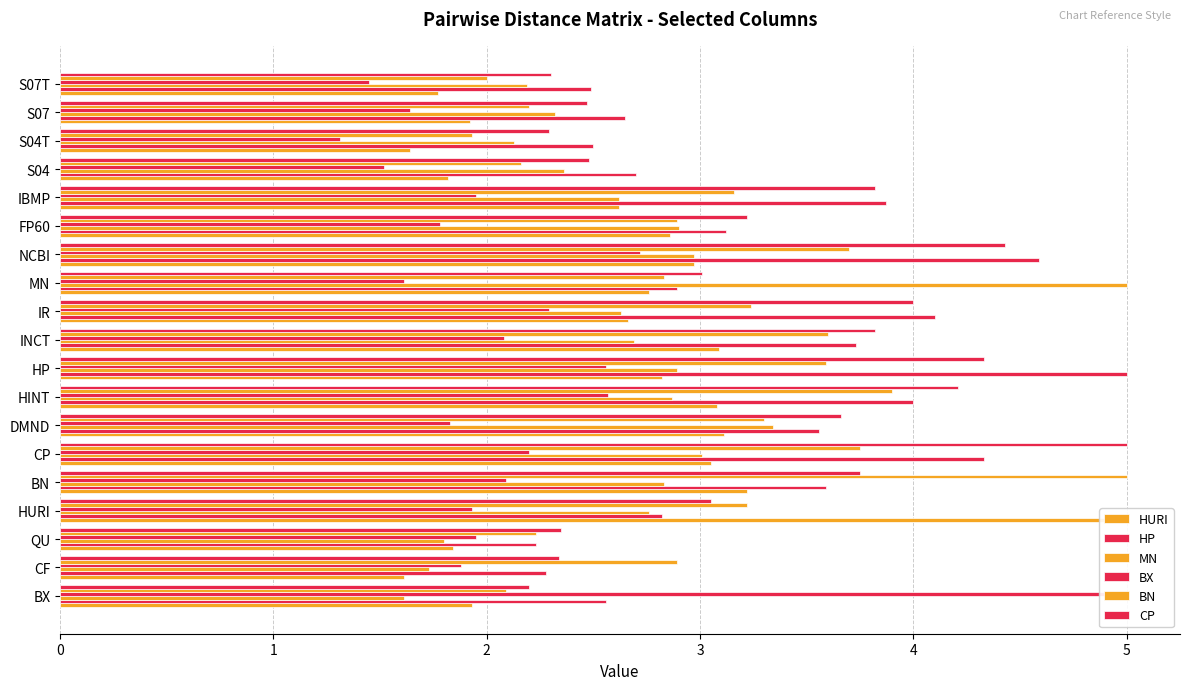

How many values in the MN series are below 2?

3